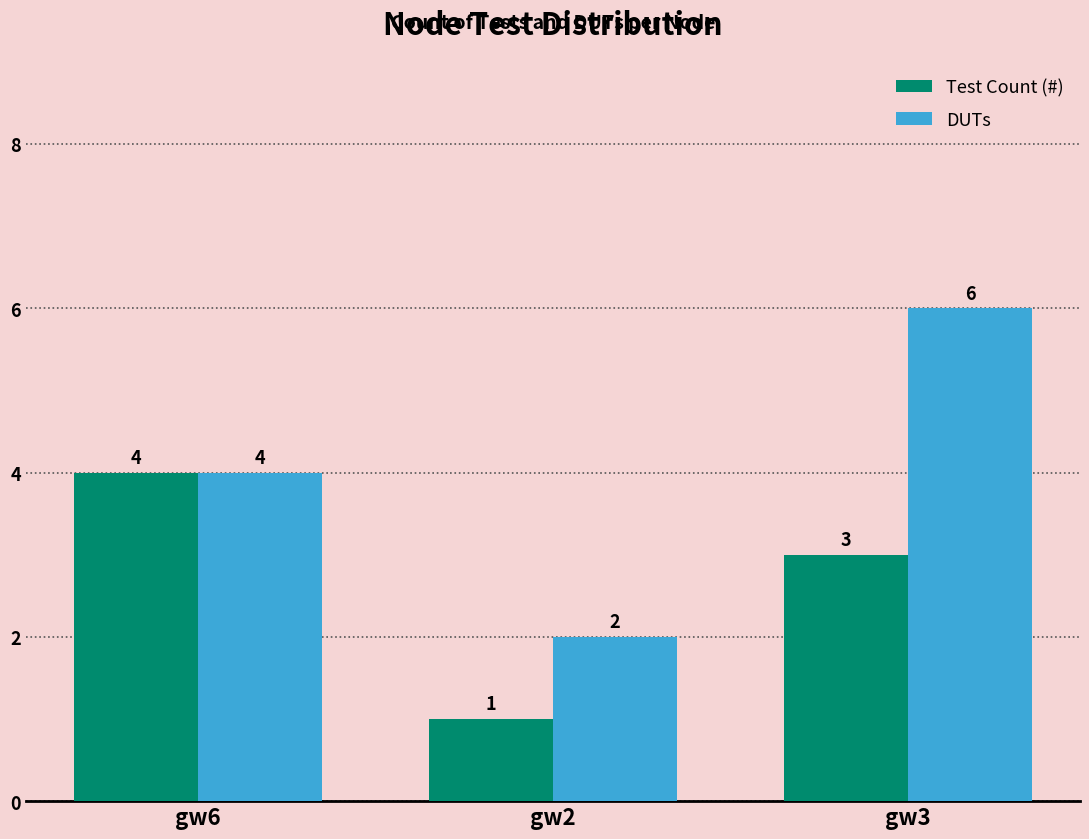

Which series has the largest range (max minus min)?

DUTs